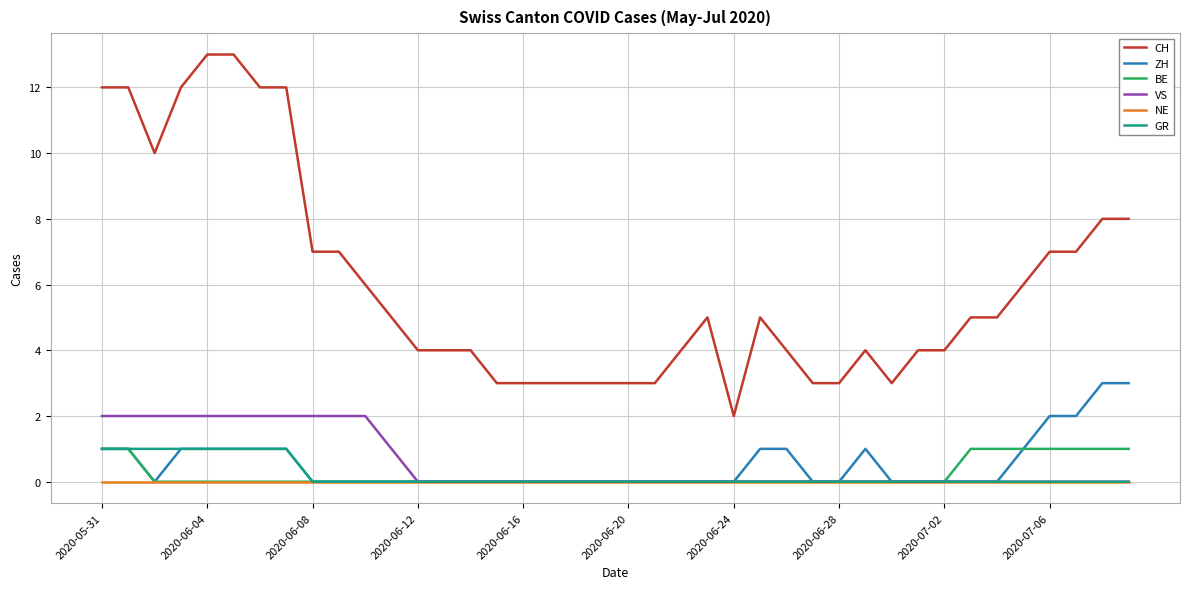

What is the maximum value for CH?

13